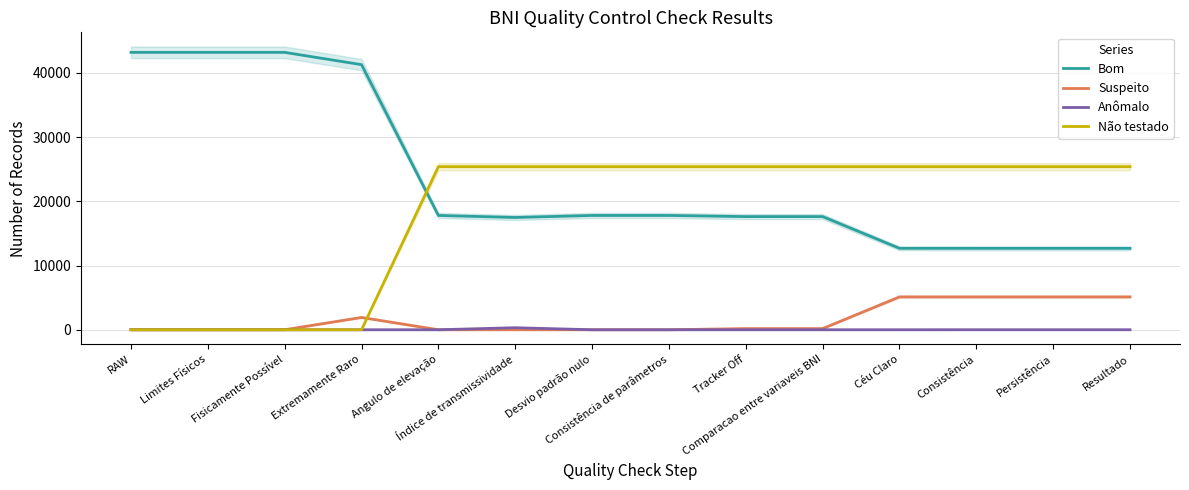

Which label corresponds to the largest value in the chart?

RAW